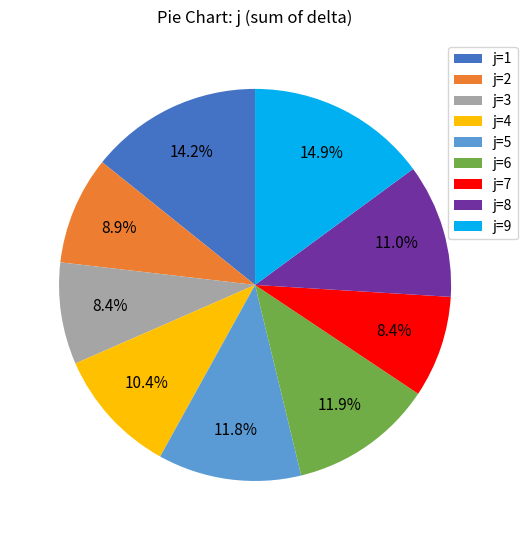

What is the total percentage of j=8 and j=3?

19.4%